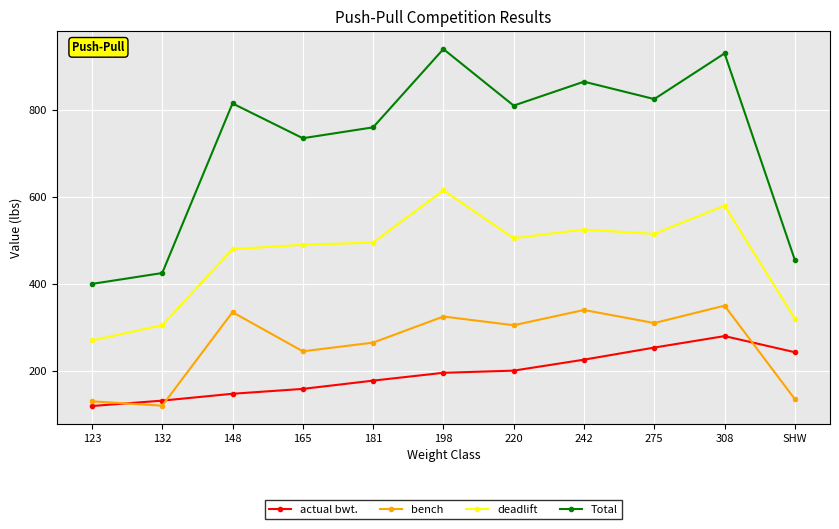

At 123, list the series in order from smallest to largest.

actual bwt., bench, deadlift, Total